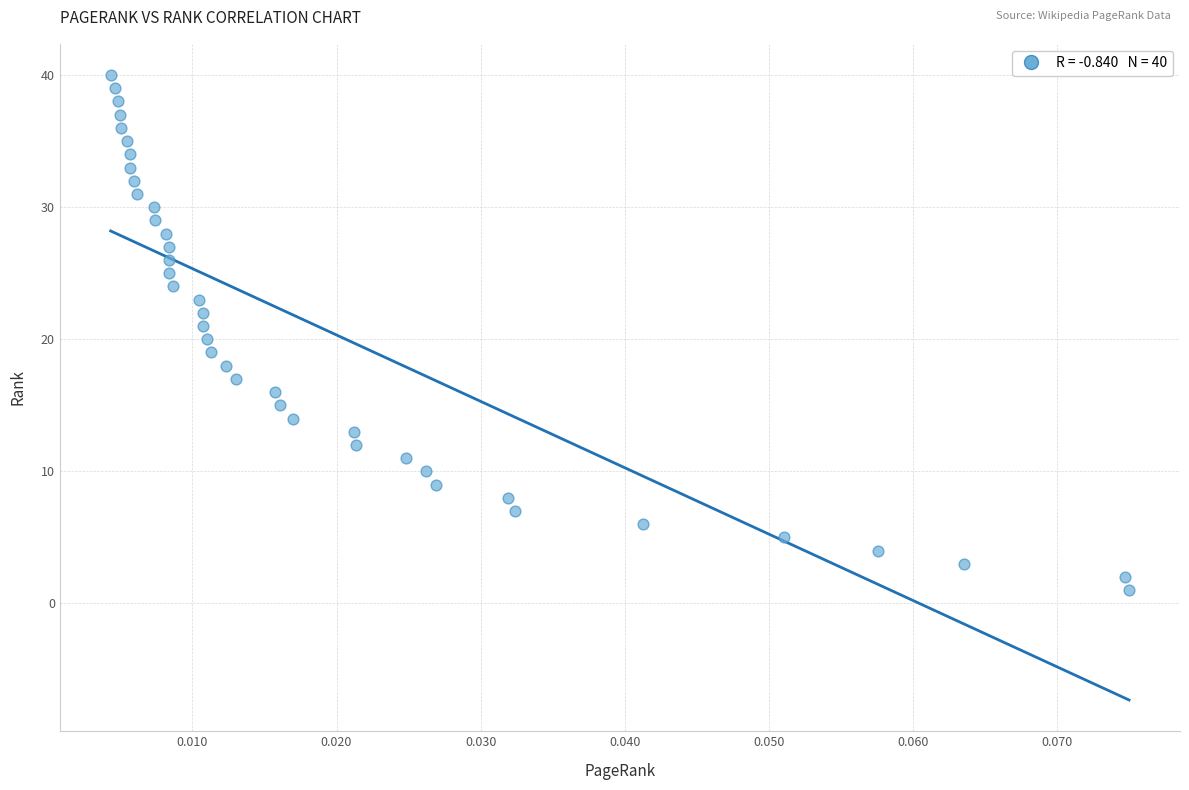

What is the range of Y values (max minus min)?

39